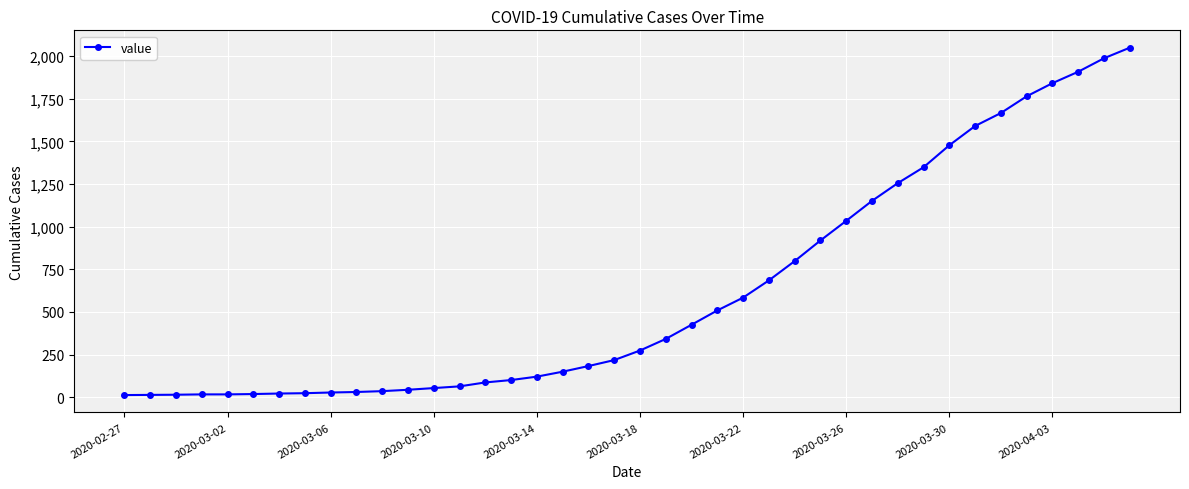

How many lines are shown in the chart?

1